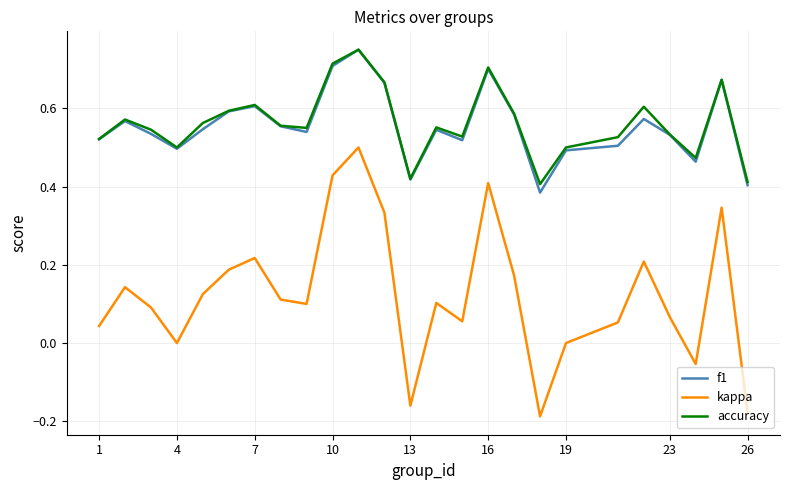

Which series has the widest spread of values?

kappa